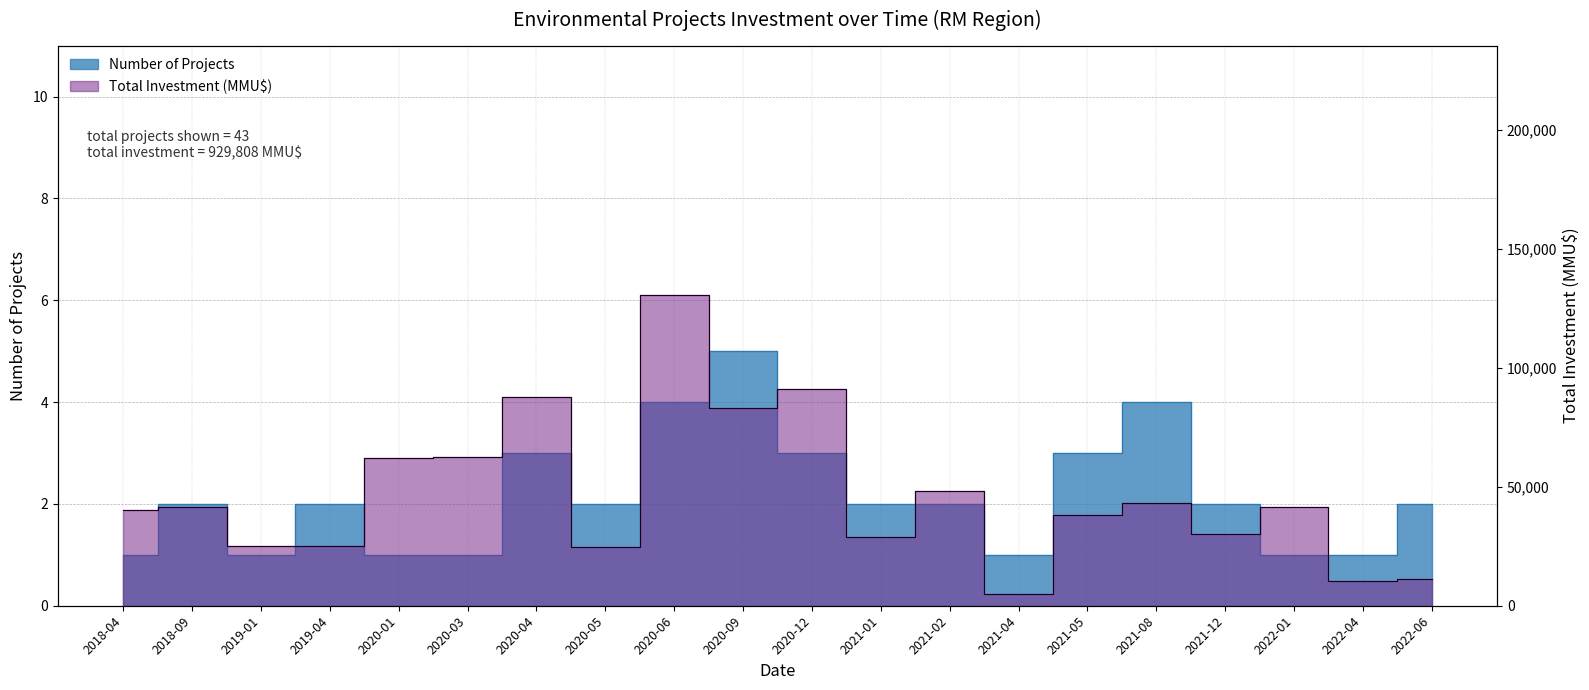

Is it true that Número de Proyectos equals 4 at 2021-08?

True